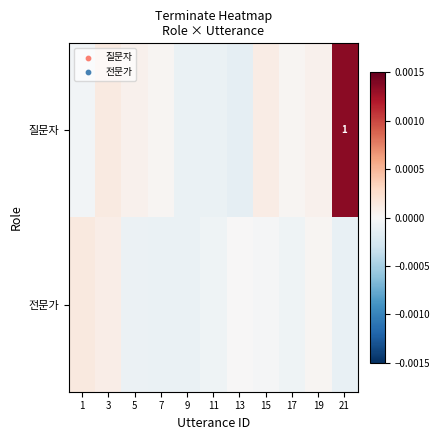

At 1, list the series in order from smallest to largest.

질문자, 전문가